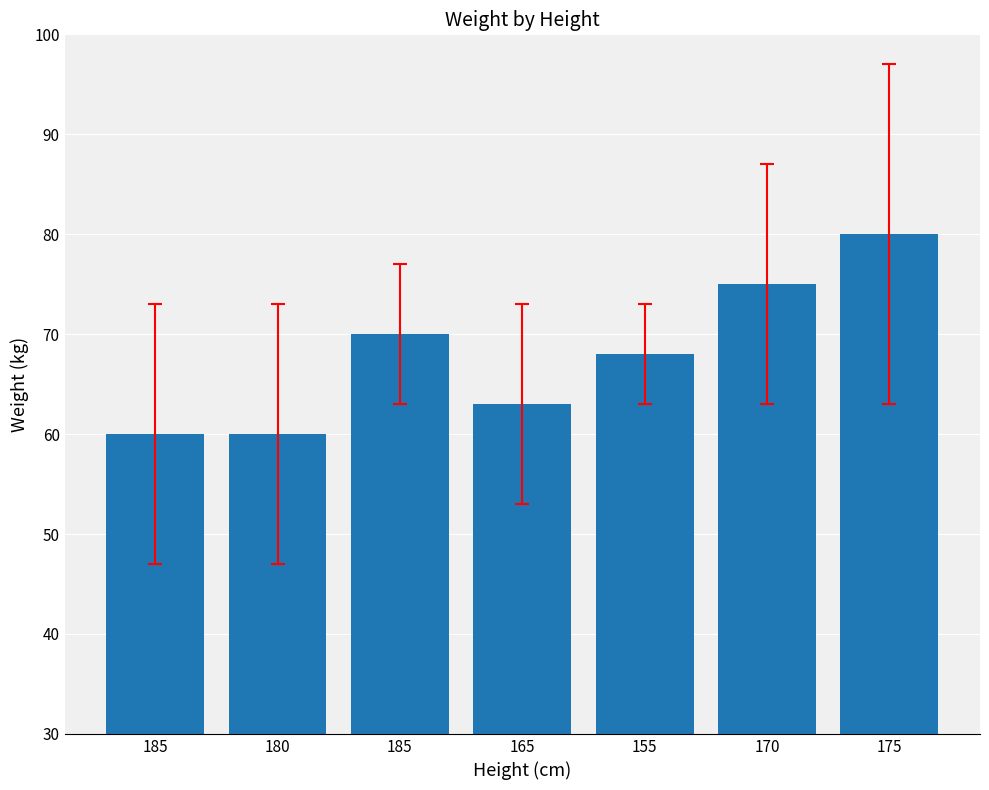

What is the label of the 1st bar from the left?

185